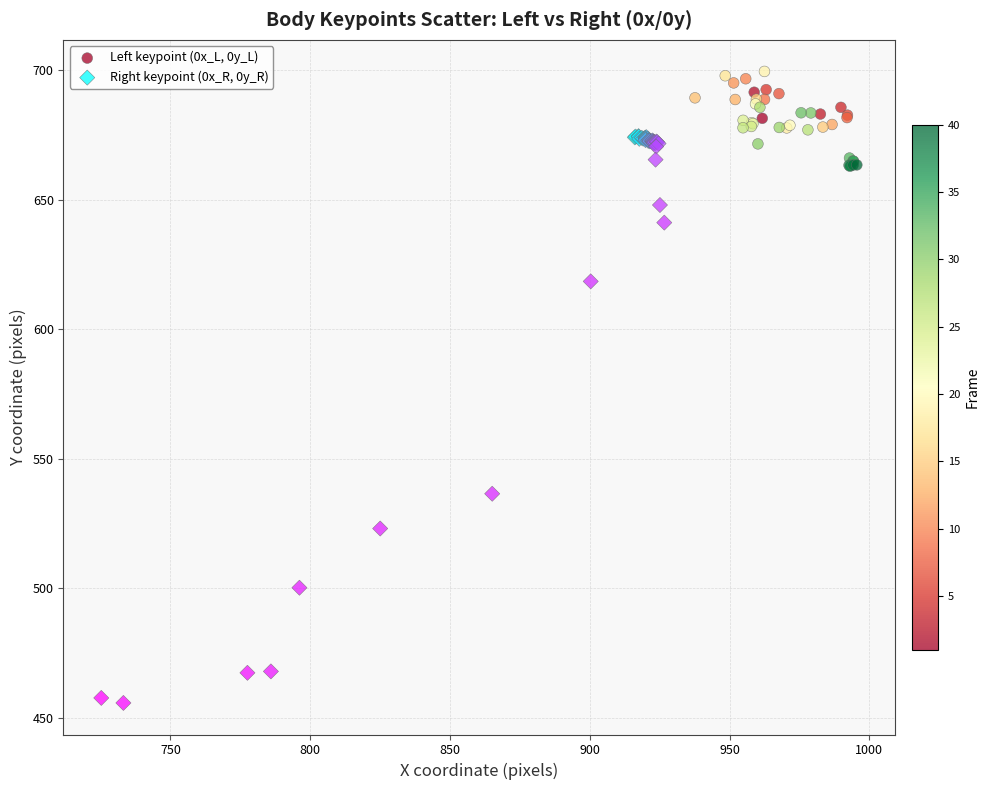

Which series contains the highest Y value?

Left keypoint (0x_L, 0y_L)